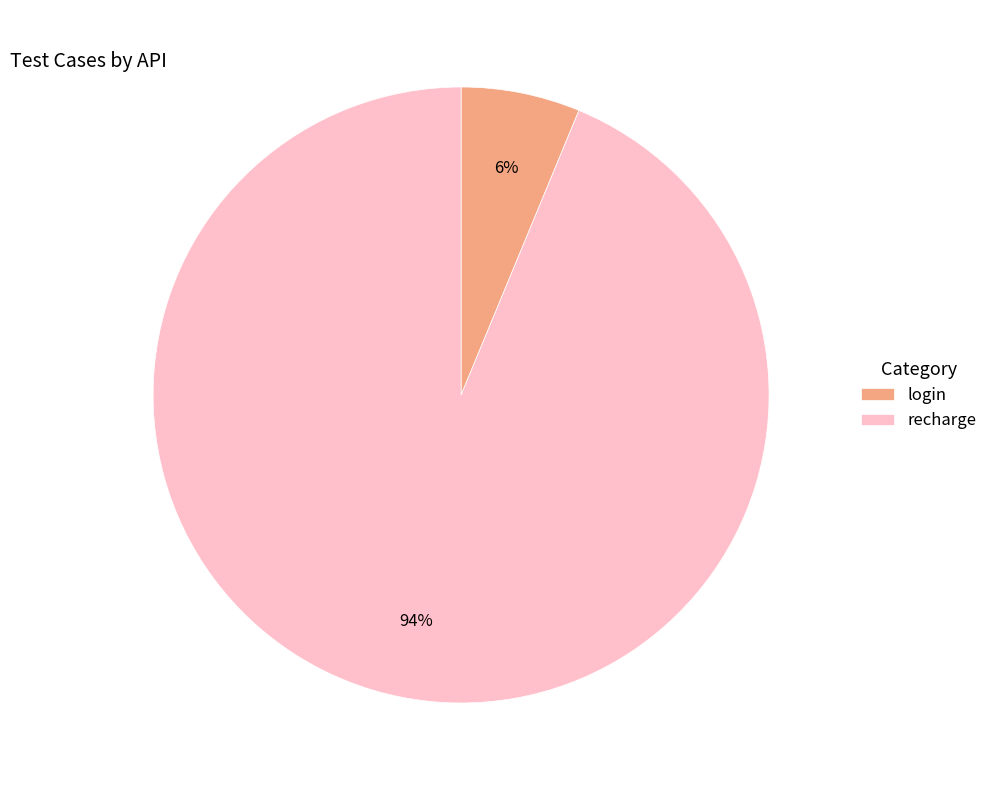

What is the largest slice in the pie chart?

recharge